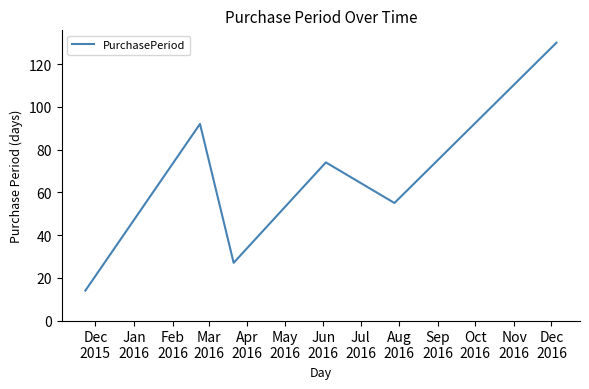

What is the difference between the maximum and minimum values?

116